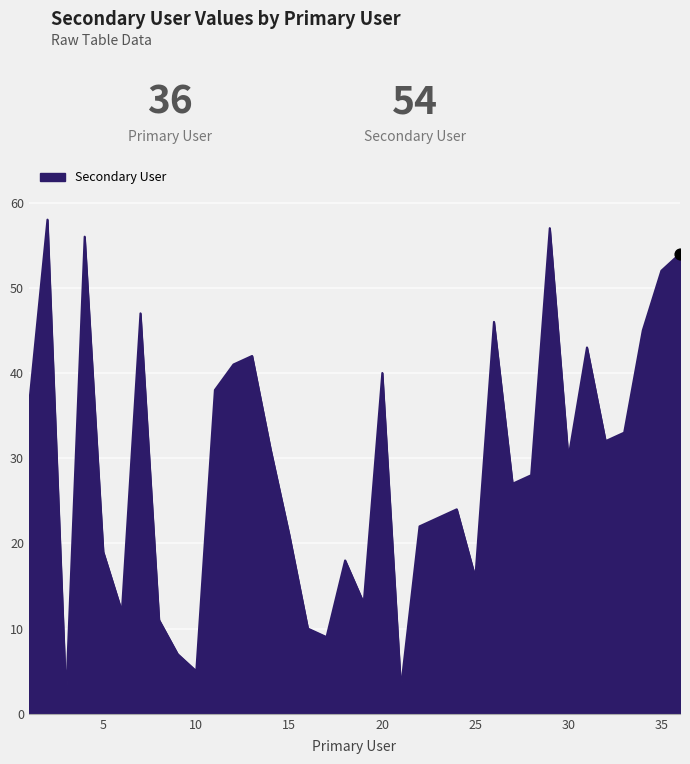

What is the greatest value displayed?

58